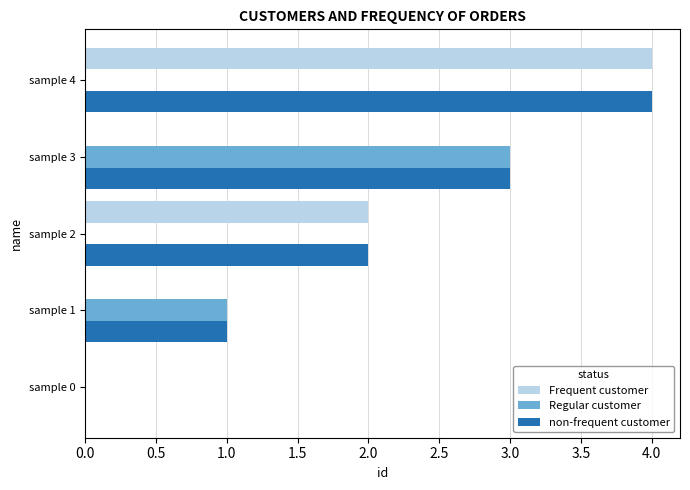

Is the value of non-frequent customer at sample 3 greater than the value of Frequent customer at sample 4?

No